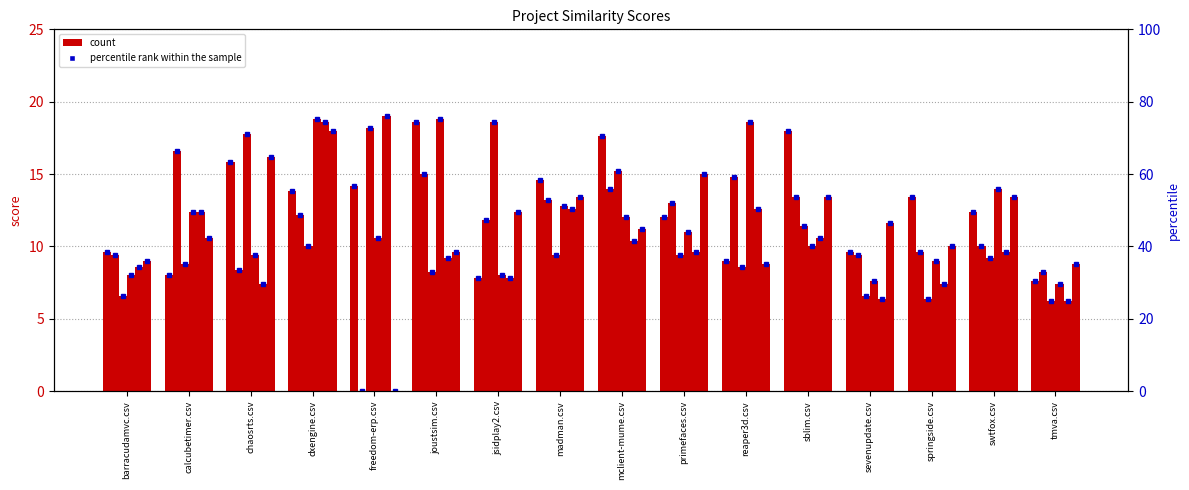

What is the approximate value at mclient-mume.csv?

17.6